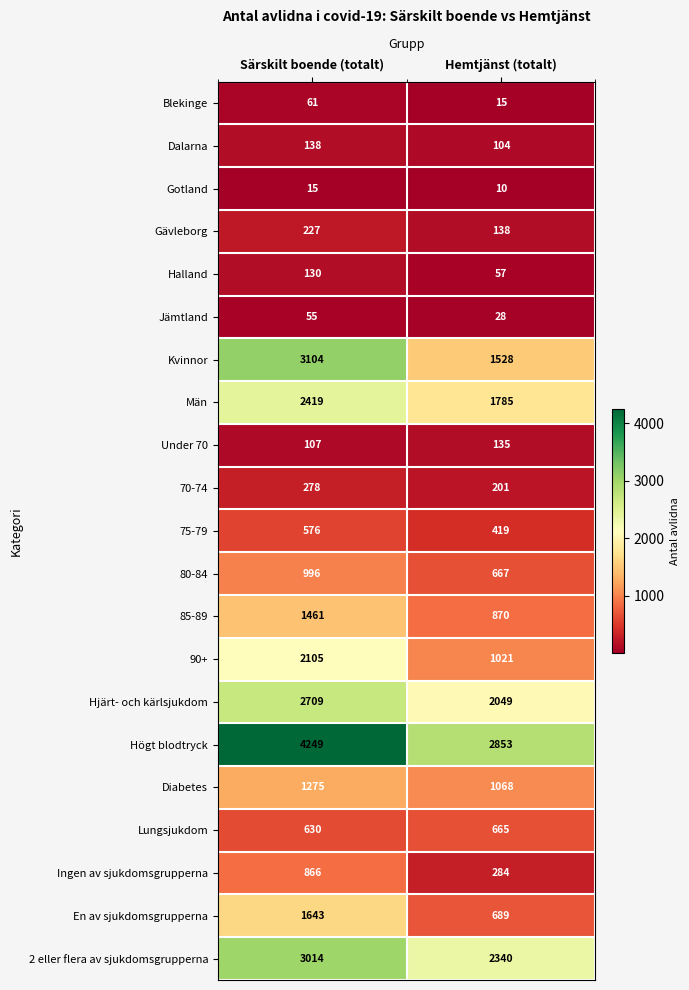

What is the difference between the maximum and minimum values in the Under 70 series?

28